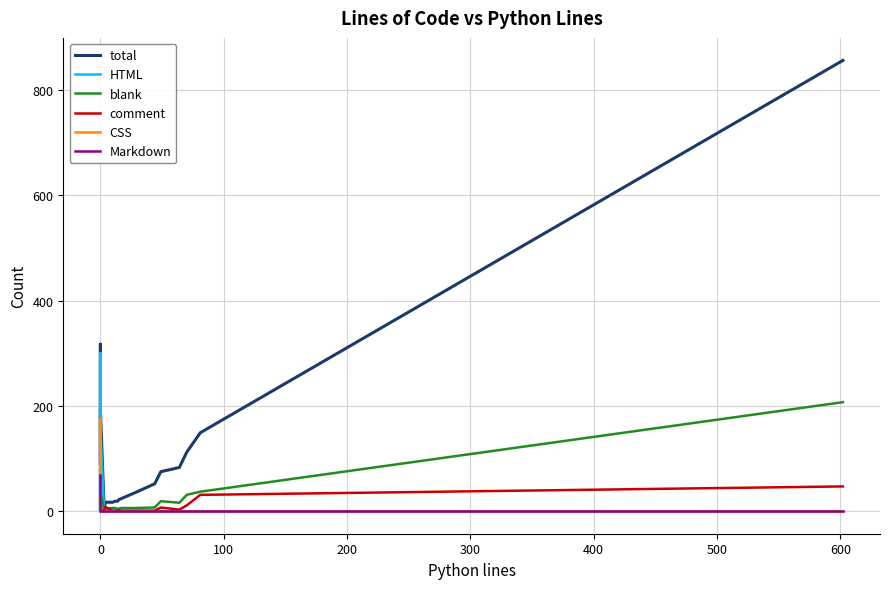

Reading left to right, extract all data points from this chart.

total: 78	1	1	1	102	88	317	179	103	111	194	6	17	17	17	19	19	19	19	19	19	19	19	19	19	19	22	24	24	29	34	34	34	35	52	75	83	112	149	856
HTML: 0	0	0	0	86	72	300	0	89	91	156	0	0	0	0	0	0	0	0	0	0	0	0	0	0	0	0	0	0	0	0	0	0	0	0	0	0	0	0	0
blank: 9	1	1	1	12	12	14	4	10	13	35	3	5	5	6	6	6	6	6	6	6	6	6	6	6	4	5	6	6	6	6	6	6	6	7	19	16	31	37	207
comment: 0	0	0	0	4	4	3	0	4	7	3	0	8	8	1	1	1	1	1	1	1	1	1	1	1	1	2	1	1	1	1	1	1	1	1	7	3	11	31	47
CSS: 0	0	0	0	0	0	0	175	0	0	0	0	0	0	0	0	0	0	0	0	0	0	0	0	0	0	0	0	0	0	0	0	0	0	0	0	0	0	0	0
Markdown: 69	0	0	0	0	0	0	0	0	0	0	0	0	0	0	0	0	0	0	0	0	0	0	0	0	0	0	0	0	0	0	0	0	0	0	0	0	0	0	0